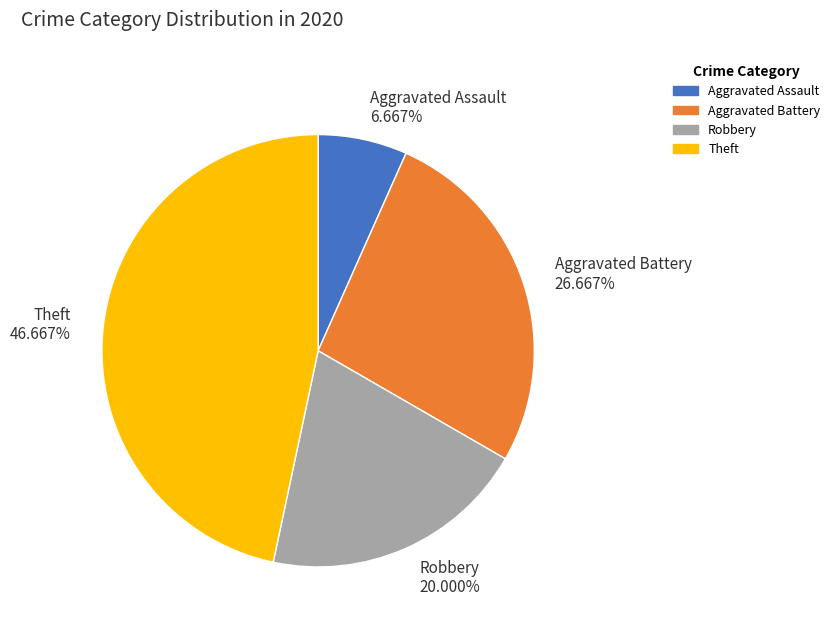

Does any single category account for the majority?

No